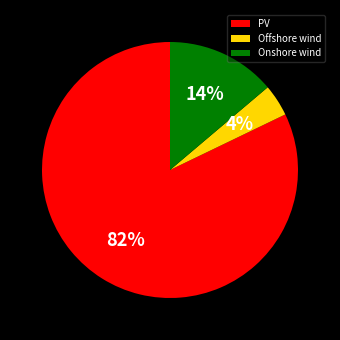

To the nearest percent, what is the difference between the Onshore wind and PV slice percentages?

68%